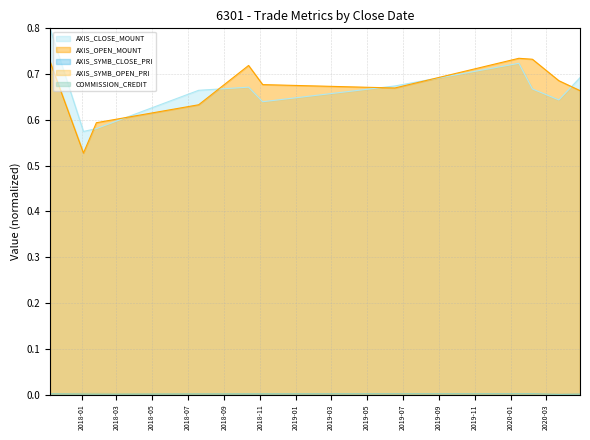

What is the maximum value shown in the chart?

0.8